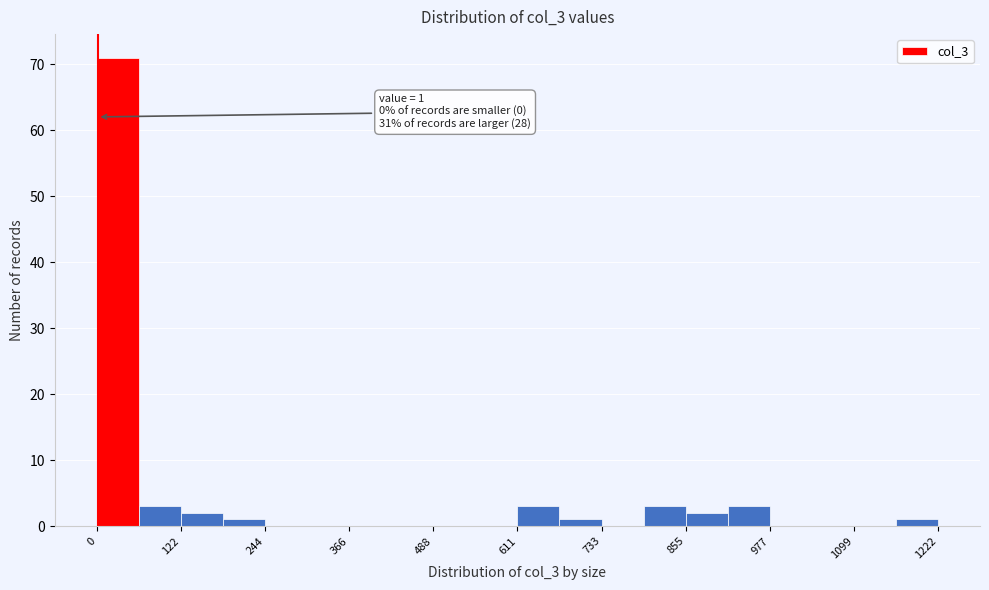

Read against the x-axis, roughly where is the centre of the tallest bar?

40